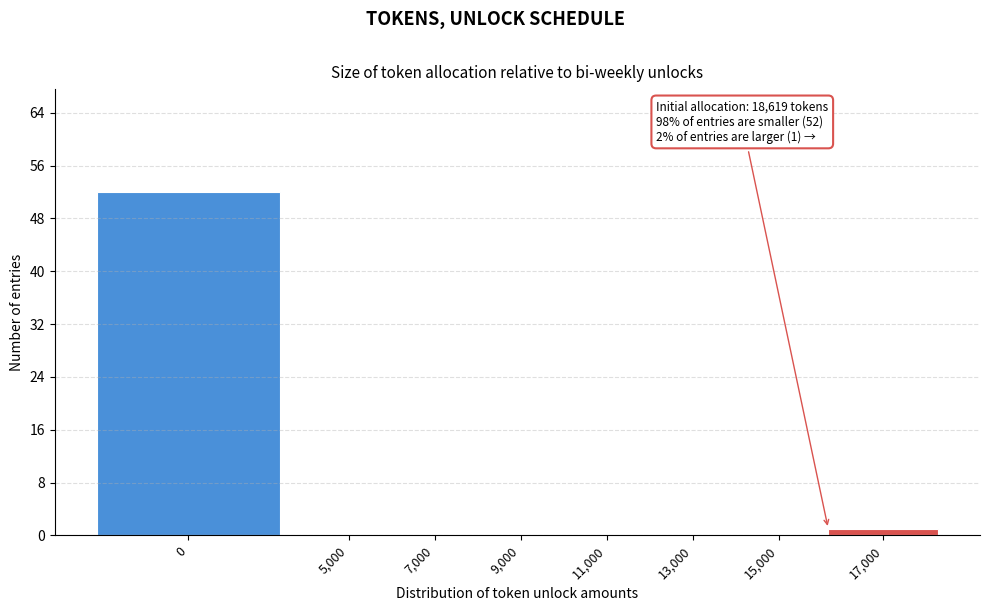

Reading right to left, transcribe all the data shown in this chart.

17,000=1	15,000=0	13,000=0	11,000=0	9,000=0	7,000=0	5,000=0	0=52